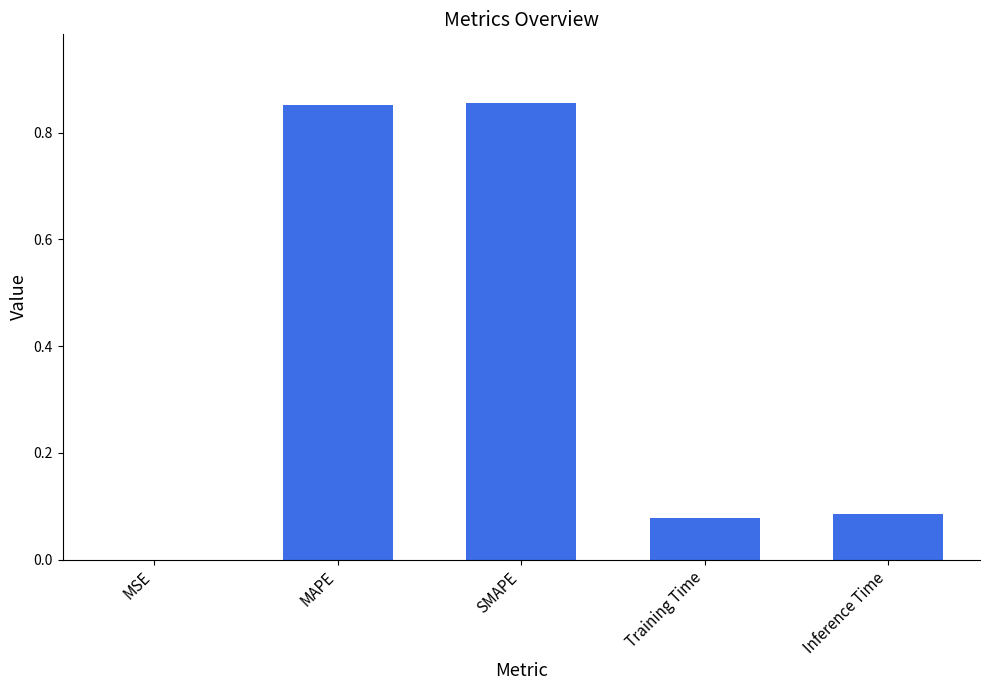

Between MAPE and Inference Time, which is larger?

MAPE